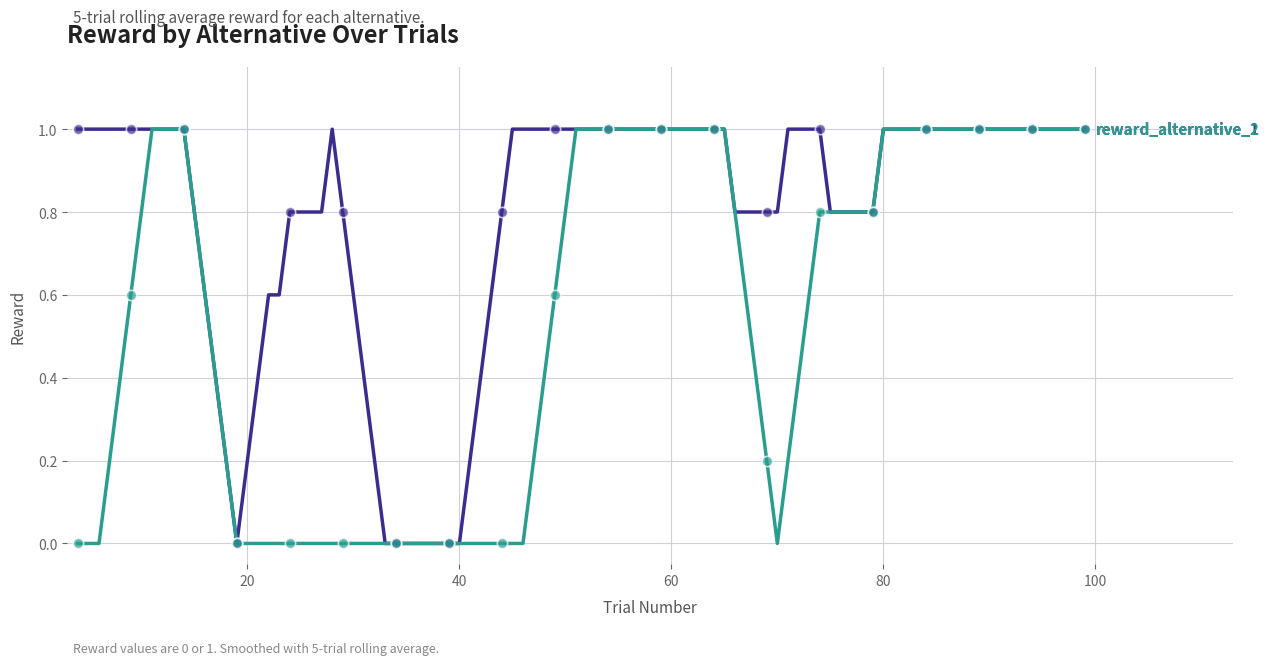

What is the greatest value displayed?

1.0